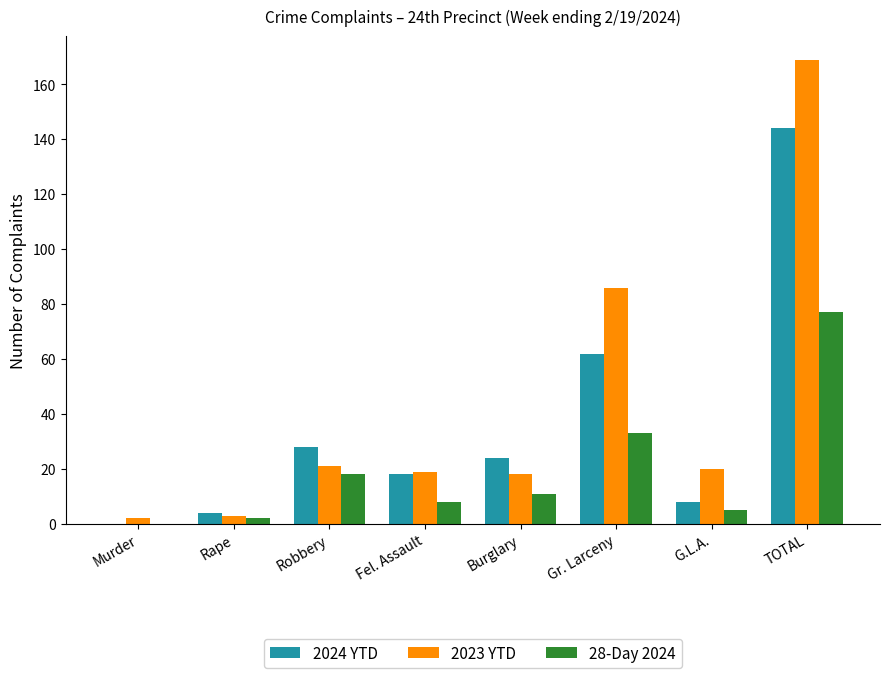

Are the bars horizontal?

No